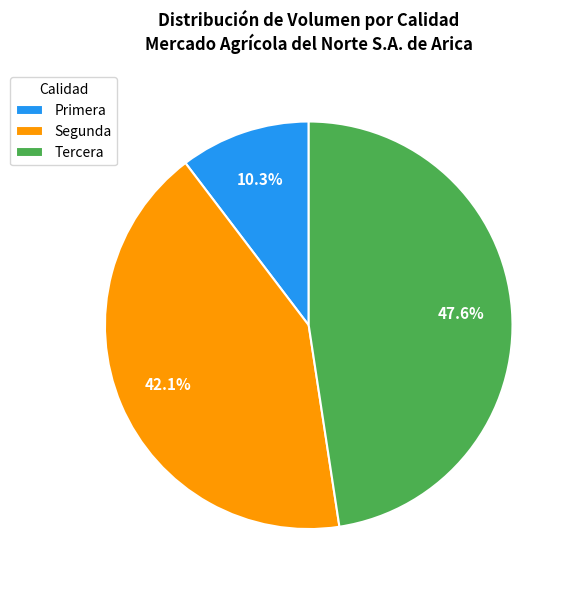

How many slices are in this pie chart?

3